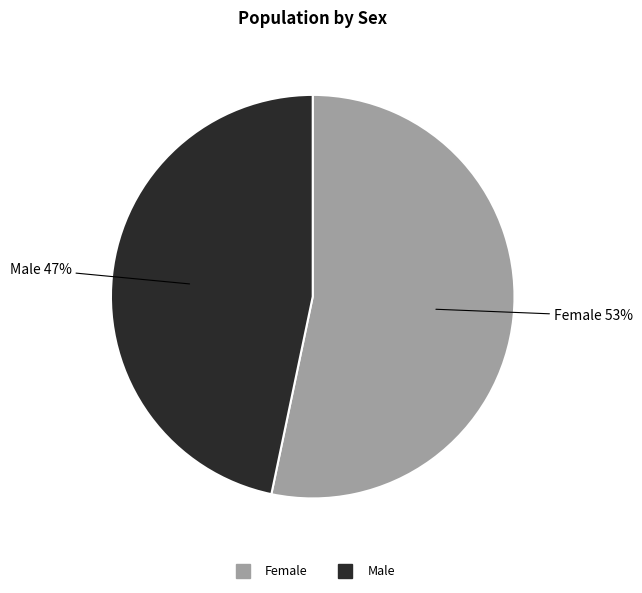

To the nearest percent, what is the average slice percentage?

50%